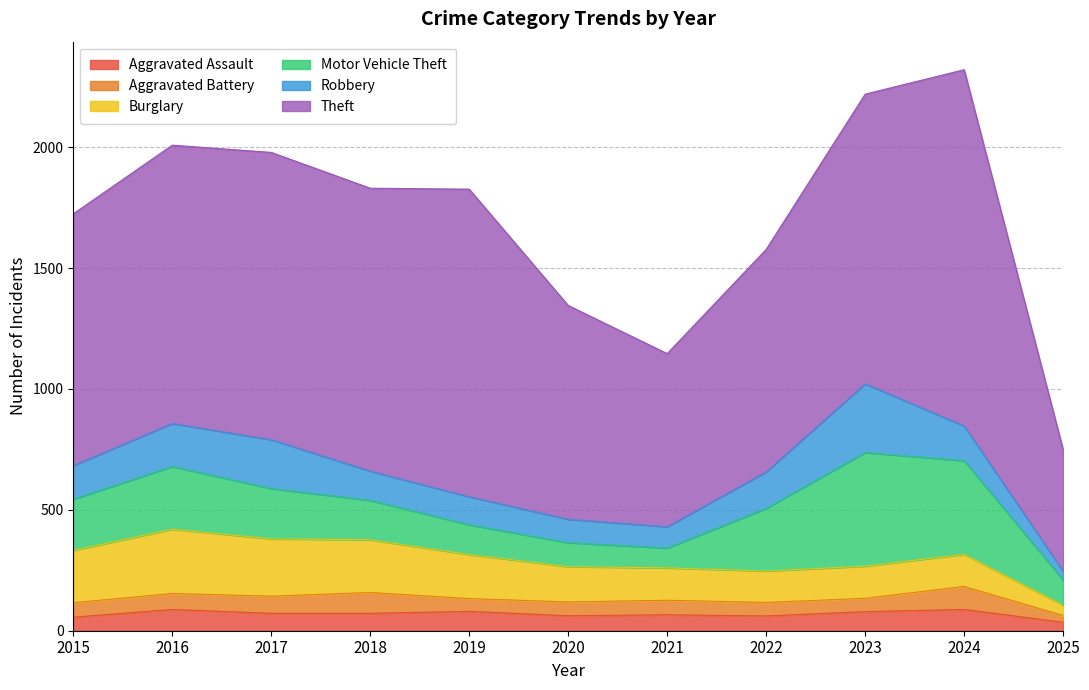

What is the sum of the Aggravated Assault values at 2015 and 2020?

118